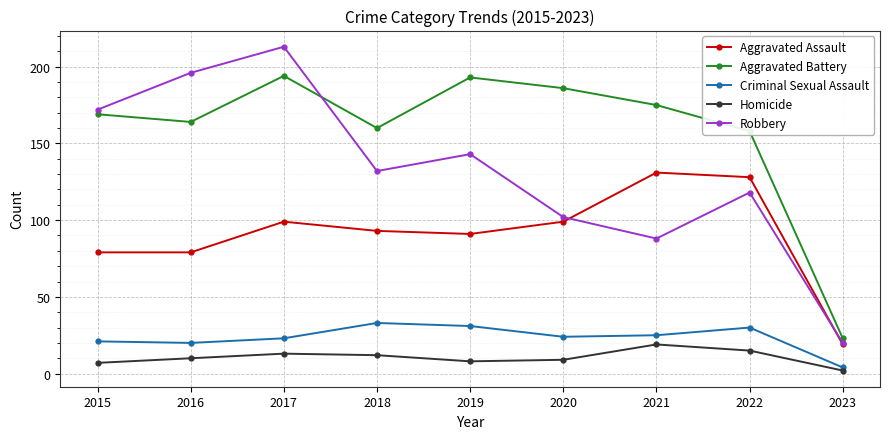

What is the value of the Criminal Sexual Assault point at the 2nd from the left?

20